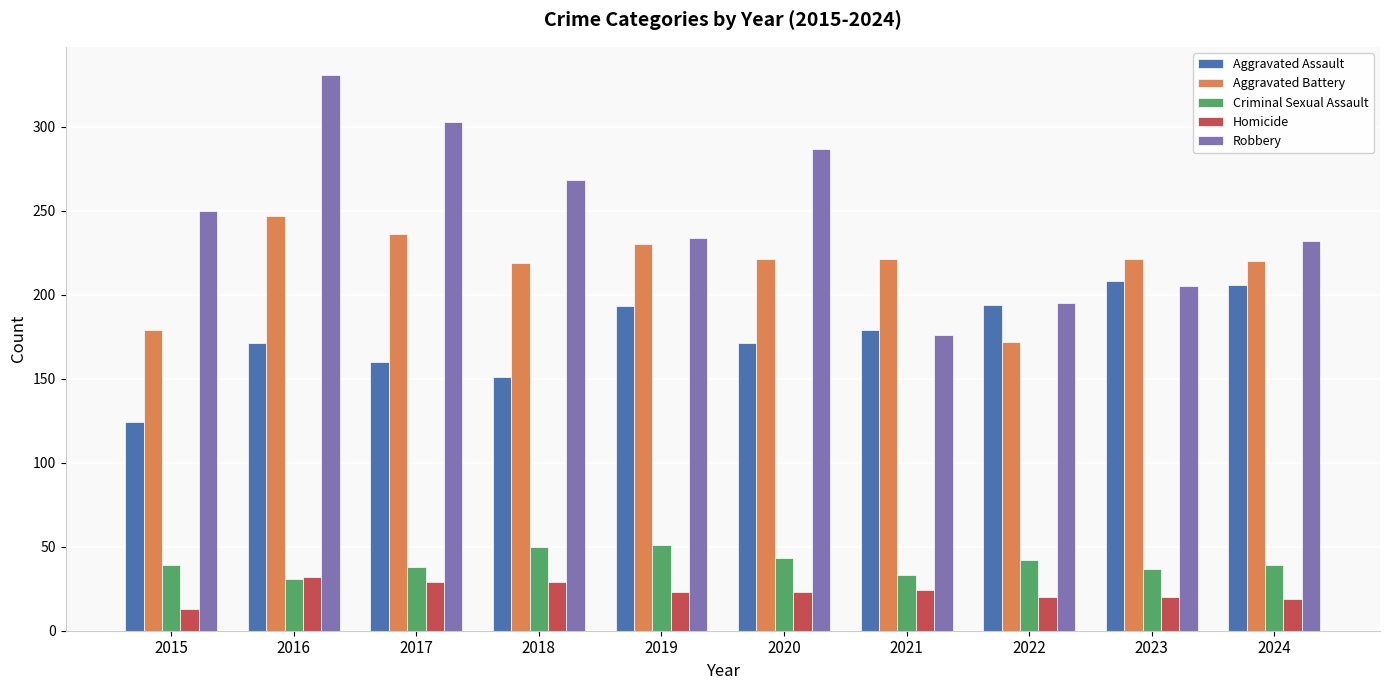

Is the value of Aggravated Battery at 2015 greater than the value of Homicide at 2019?

Yes